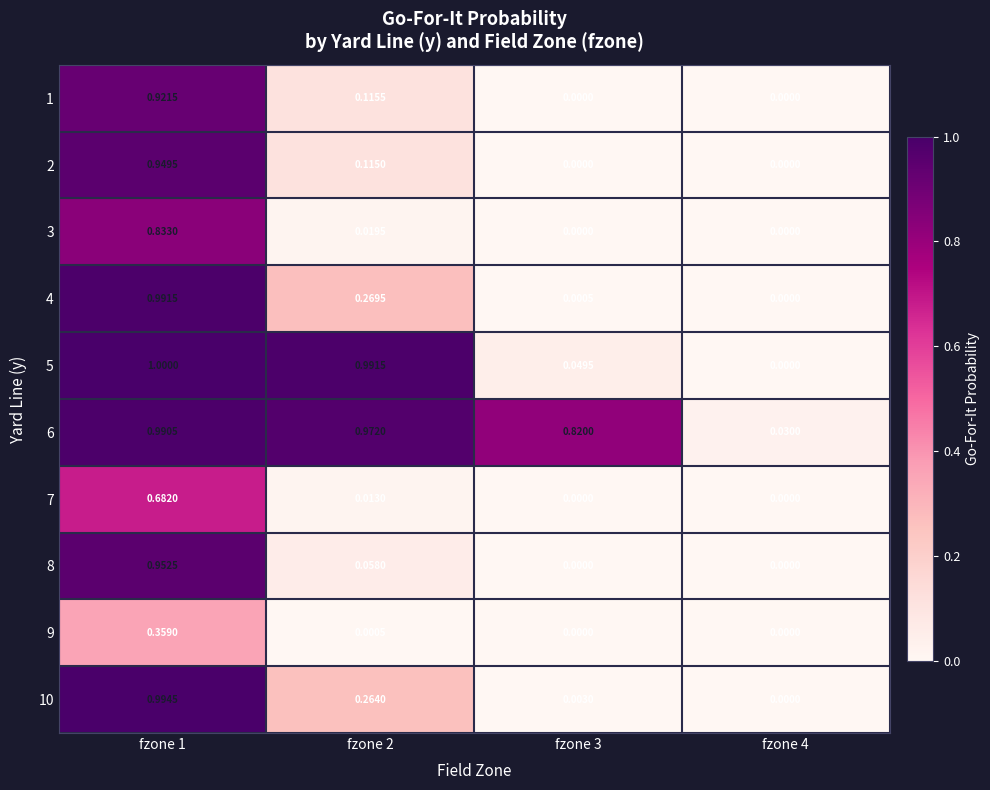

How many positive values does the 4 series have?

3